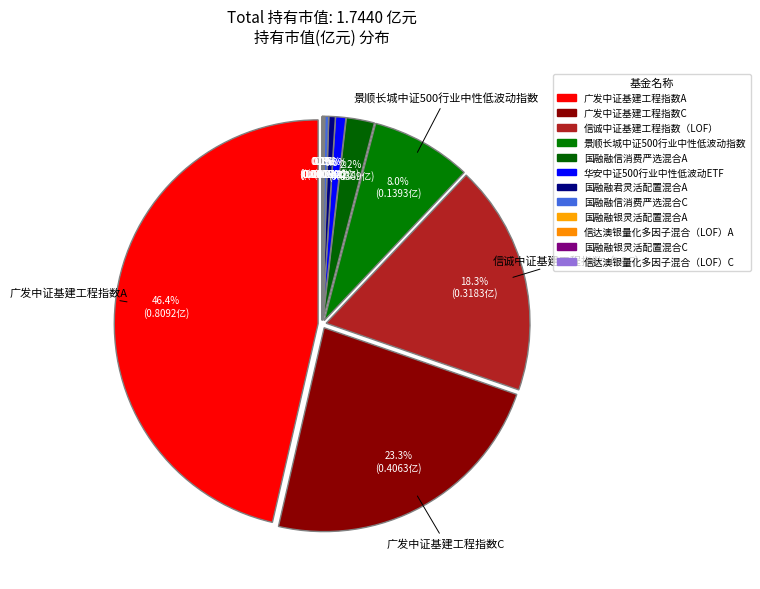

Does 信诚中证基建工程指数（LOF） represent more than half of the total?

No